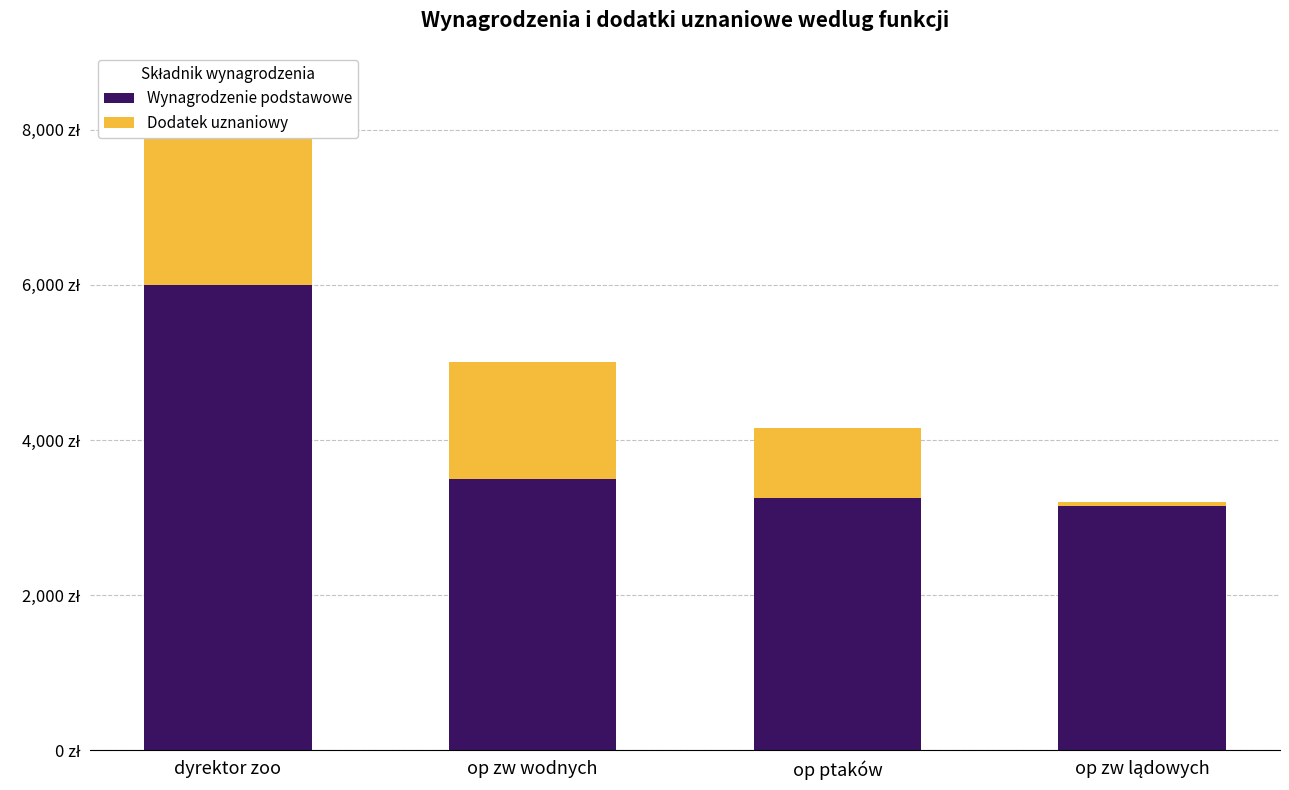

True or false: Wynagrodzenie podstawowe has a value of 3150 at op zw lądowych.

True